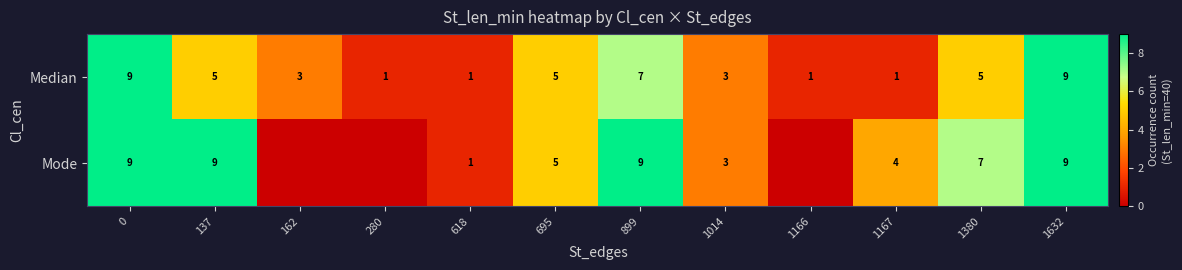

Rank the series at 1380 from lowest to highest value.

Median, Mode